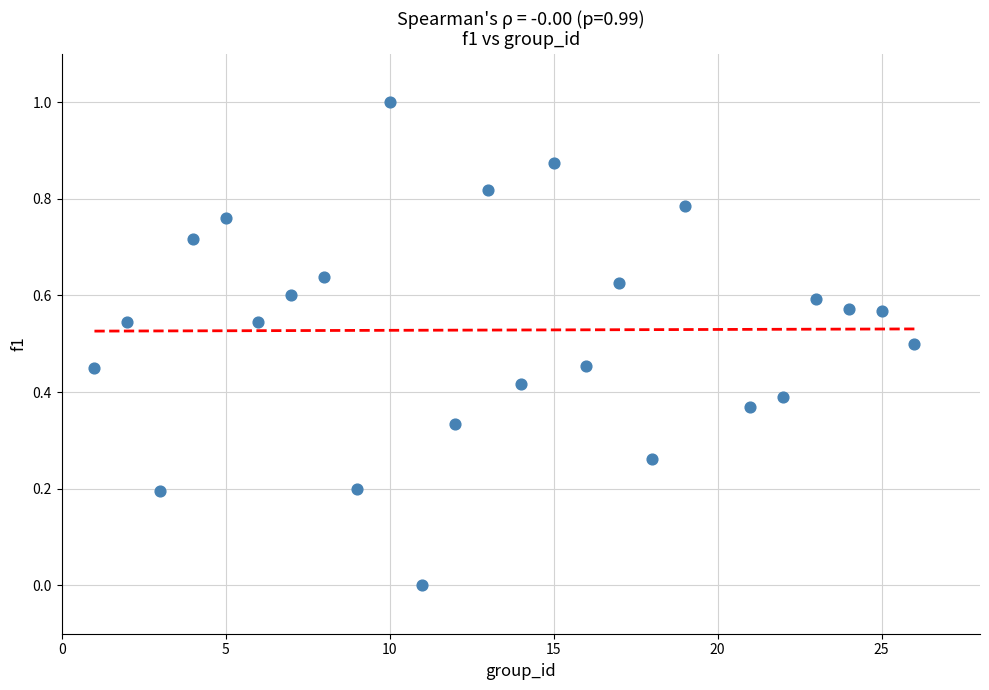

What is the range of X values (max minus min)?

25.0